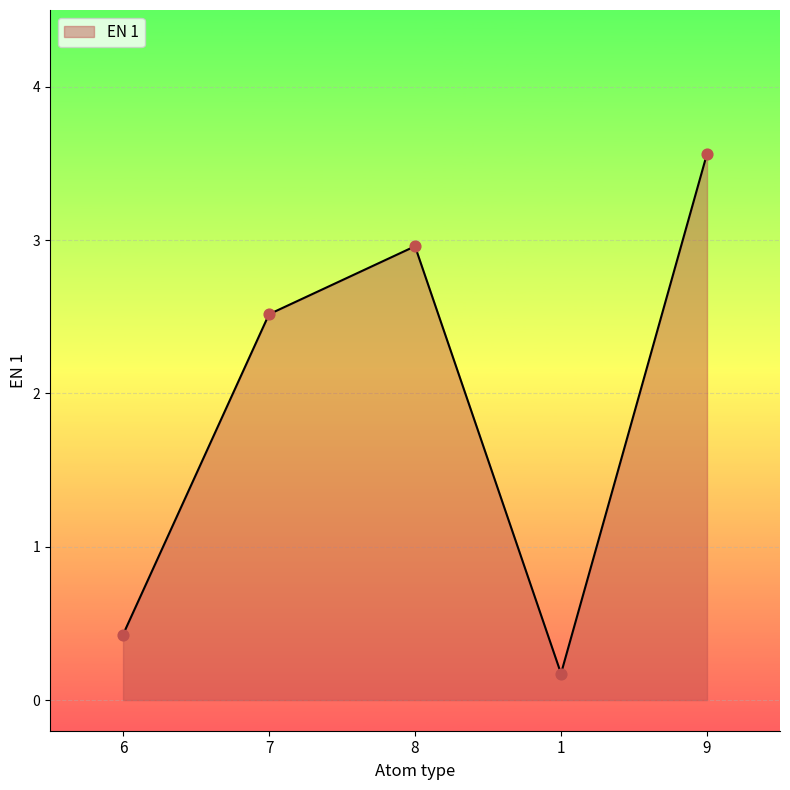

What is the change in value from 7 to 1?

-2.3